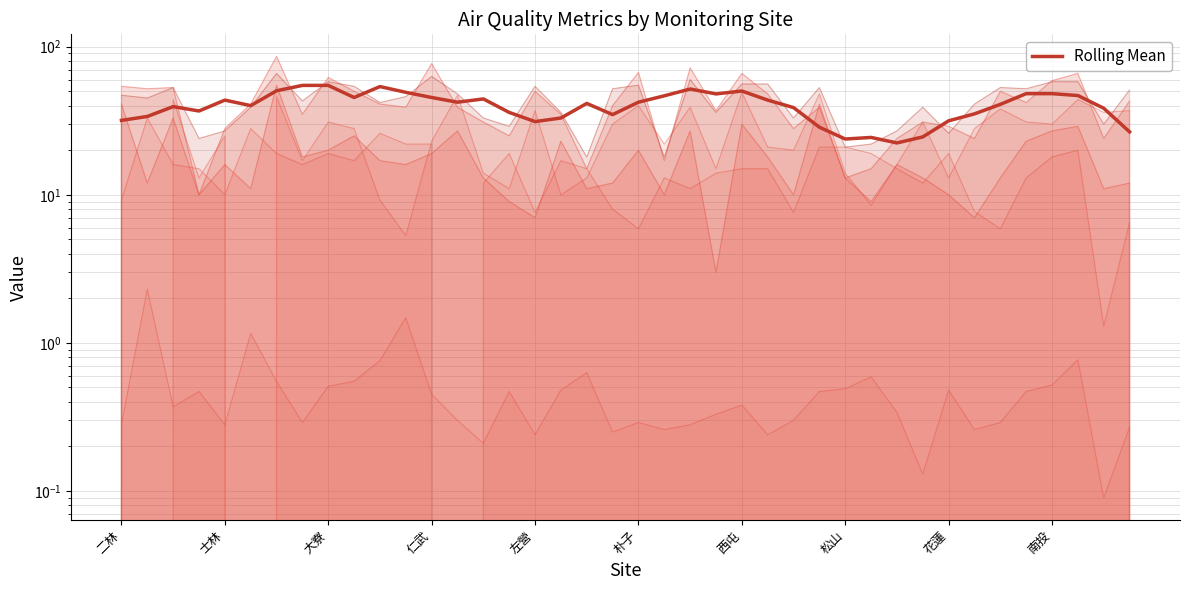

What is the sum of all values?

1603.0